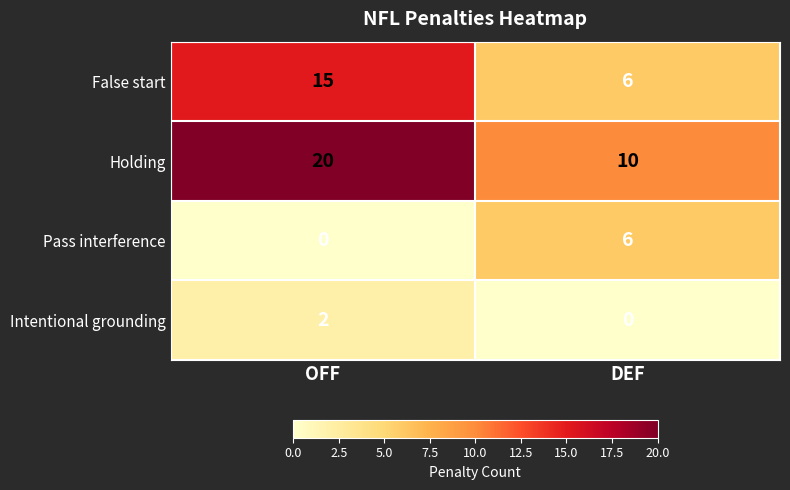

Is it true that Intentional grounding equals -1 at DEF?

False